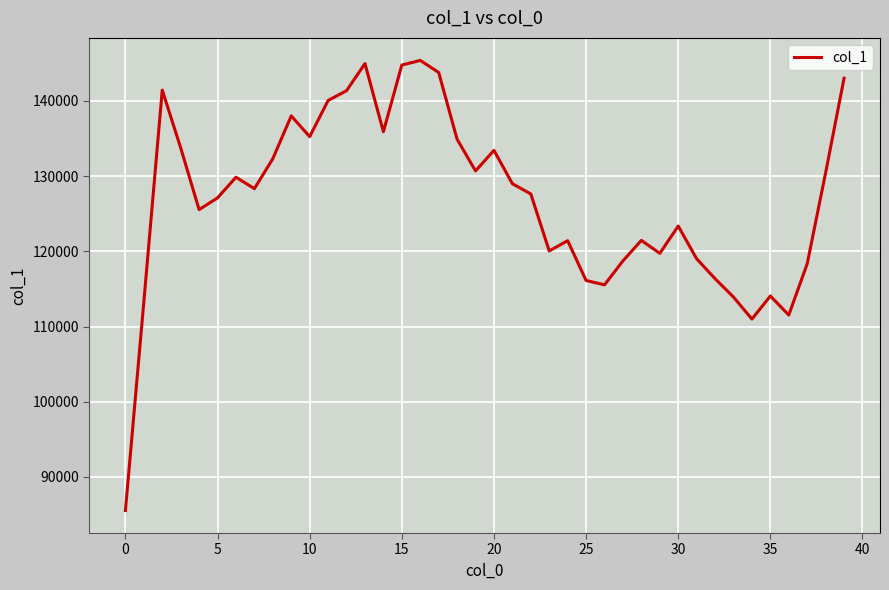

What is the smallest value displayed?

85536